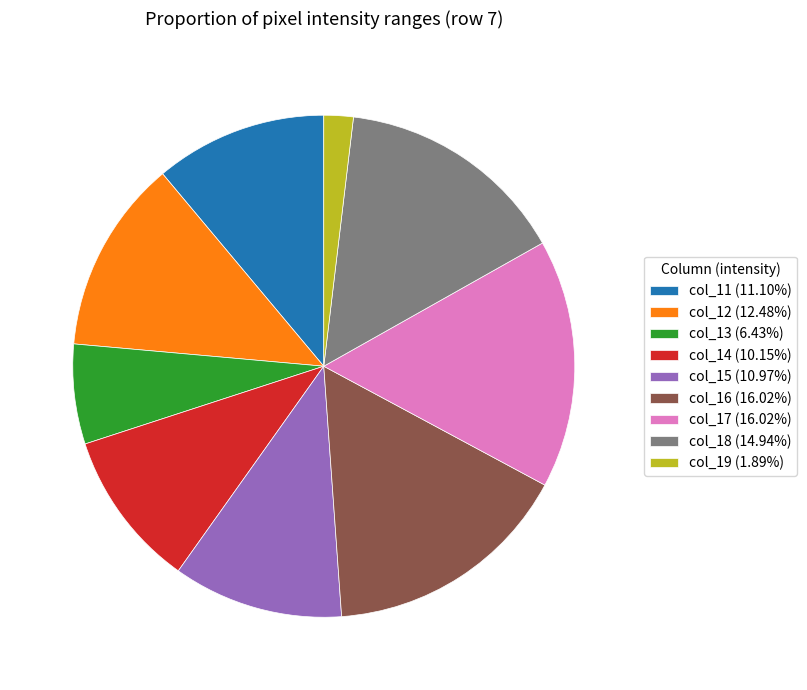

Which has a higher value, col_19 or col_13?

col_13